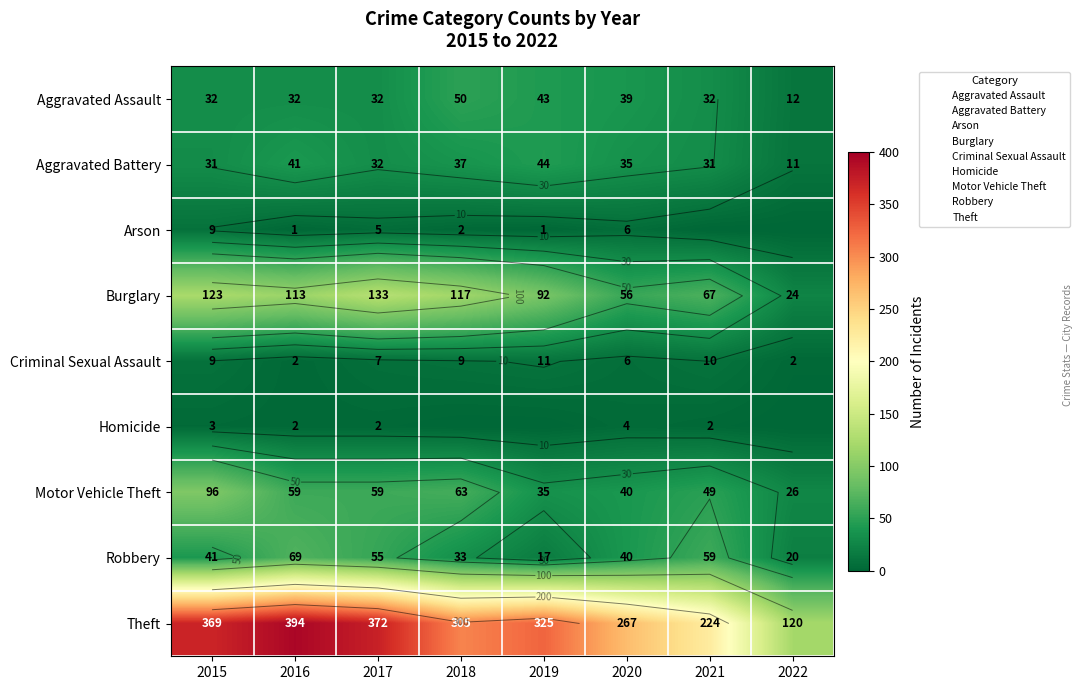

What is the difference between the maximum and second lowest values in the Motor Vehicle Theft series?

61